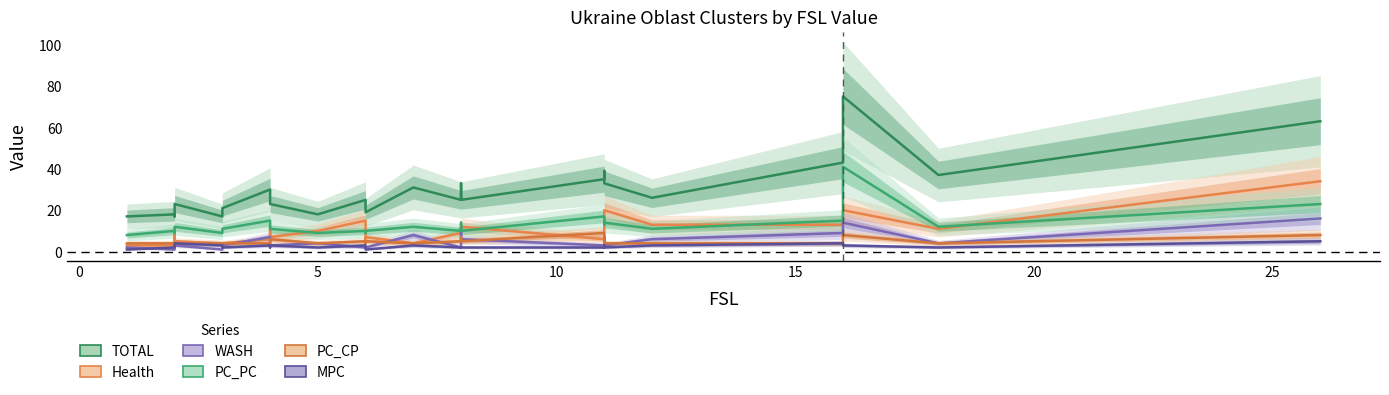

What is the total value across all series at 21?

88